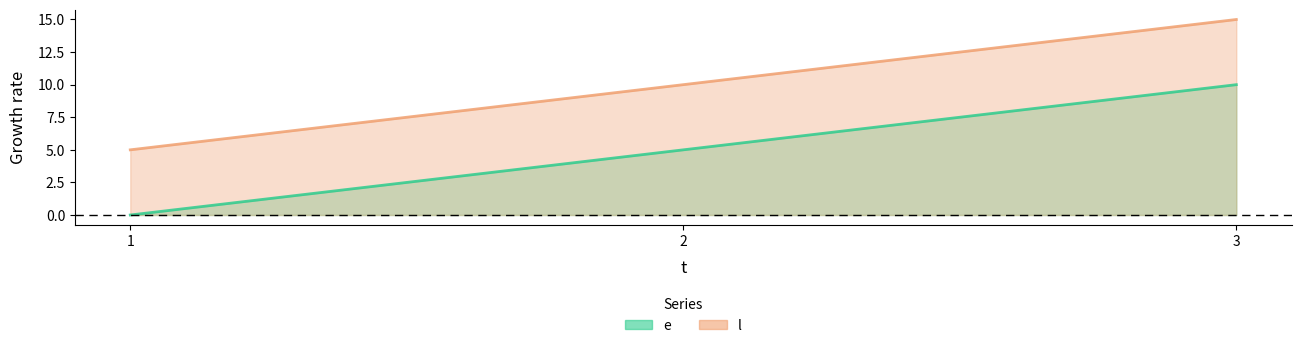

How many values in the e series are below 5?

1